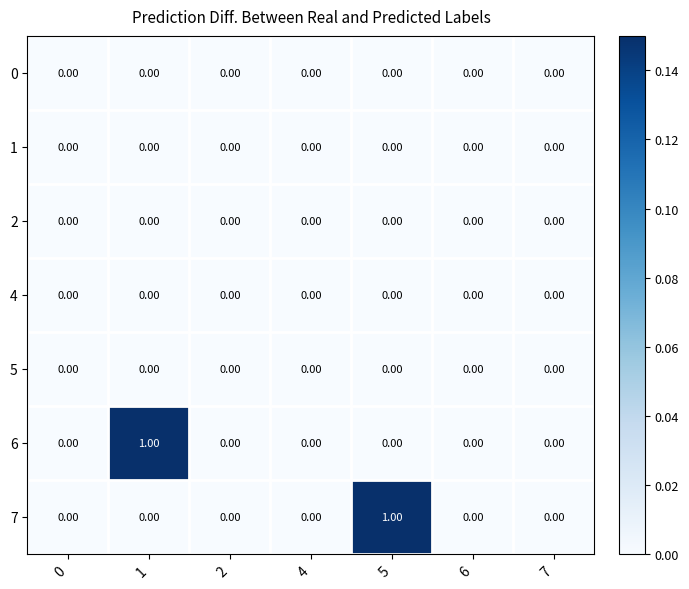

Between 1 and 7, which series saw the biggest shift?

6